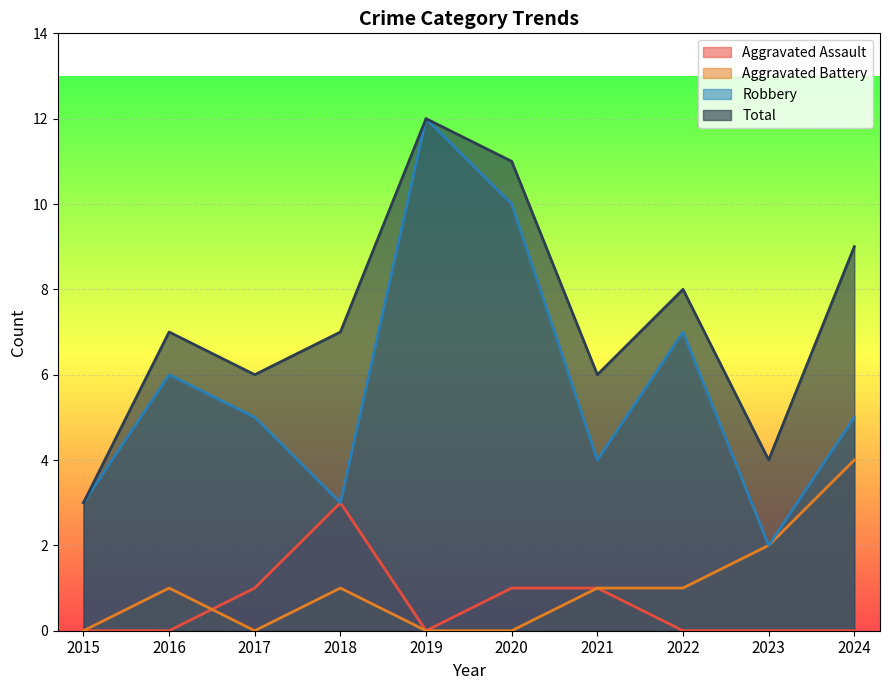

How many values in the Total series exceed 7?

4